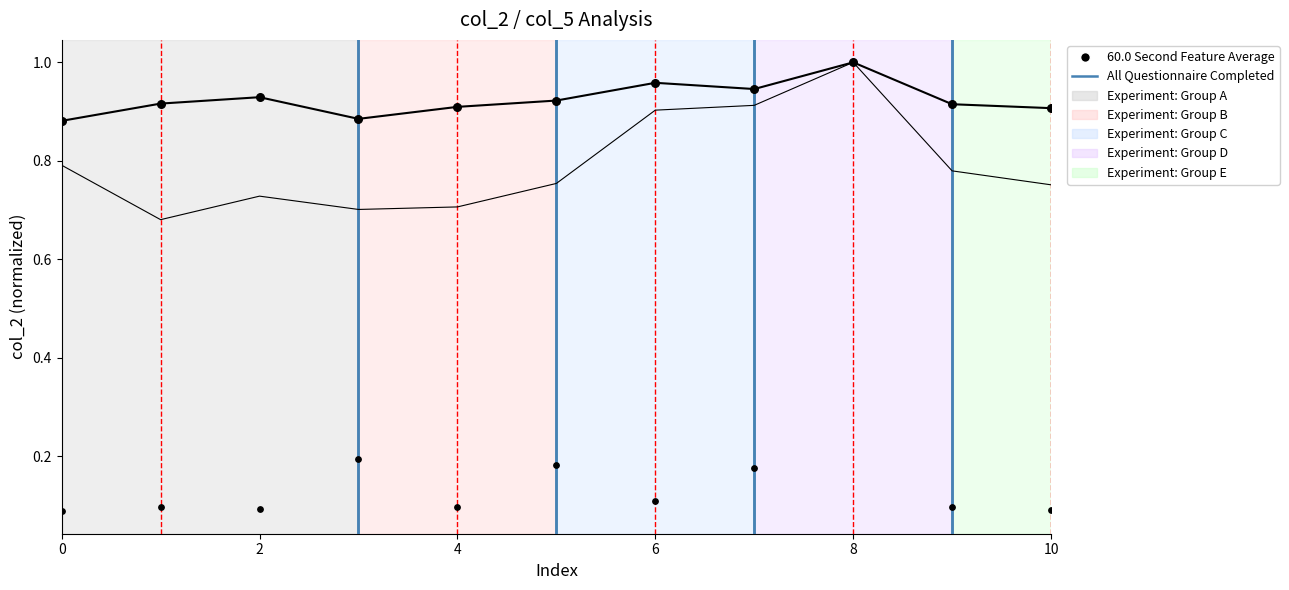

Is the value of col_4 at 1 greater than the value of col_5 at 0?

No